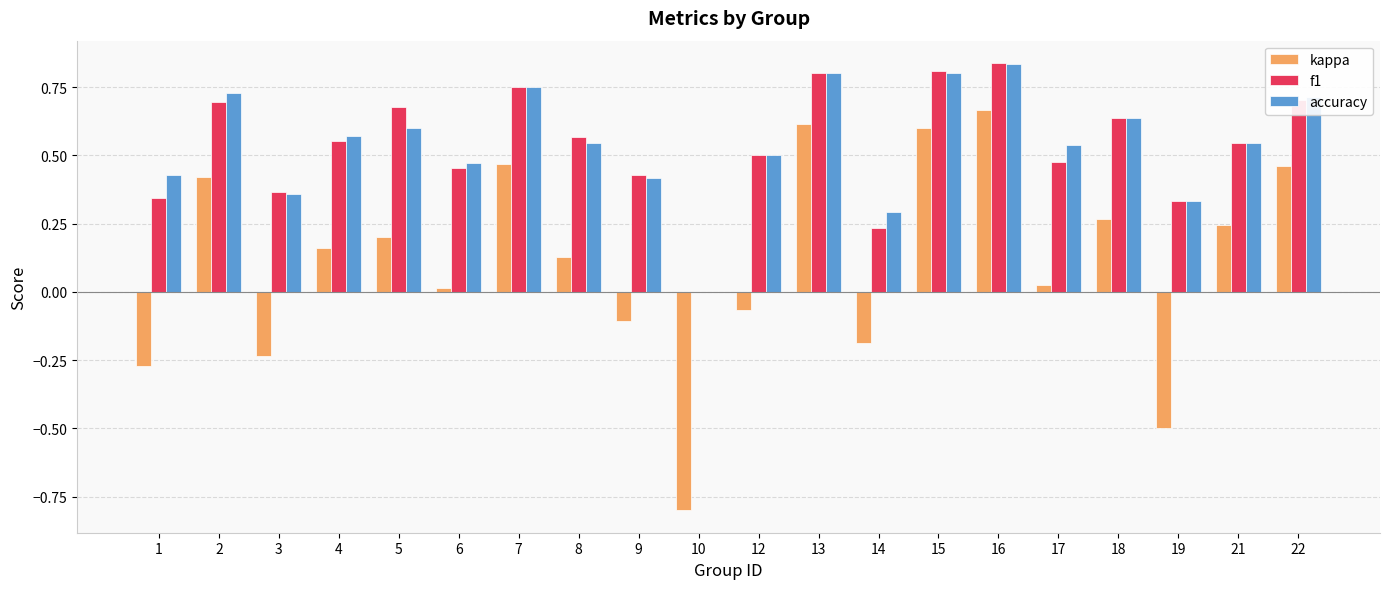

At which label does kappa reach its peak?

16